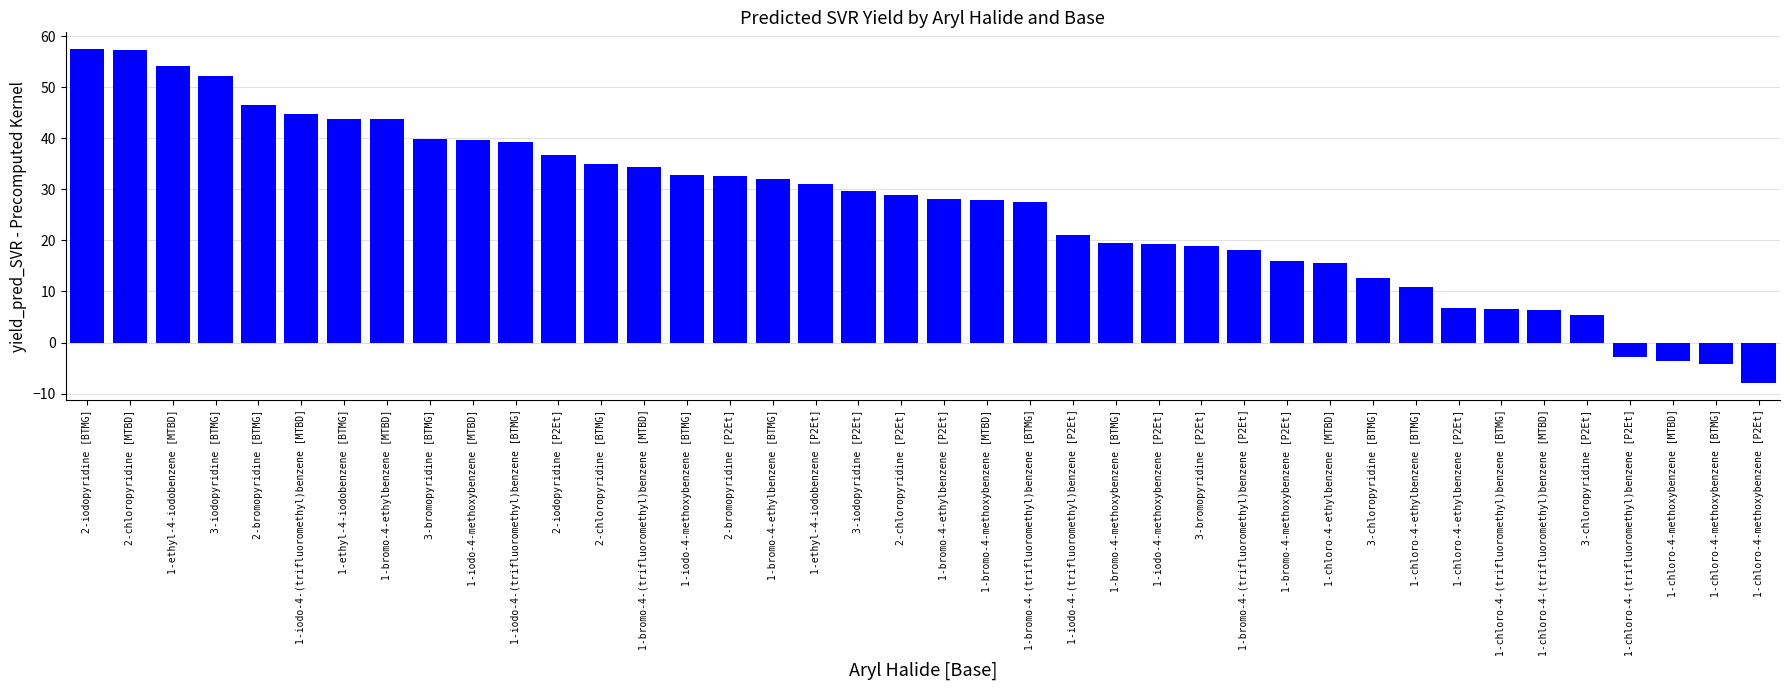

How many negative values are there?

4